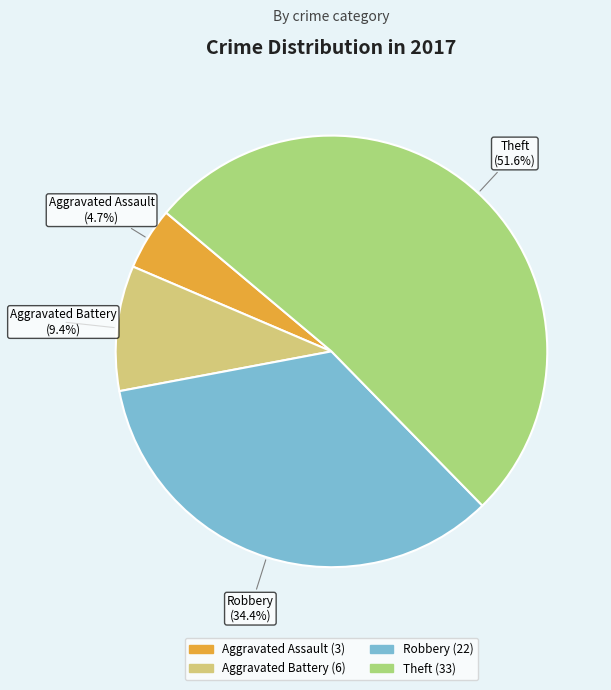

Is there a majority slice in this chart?

Yes